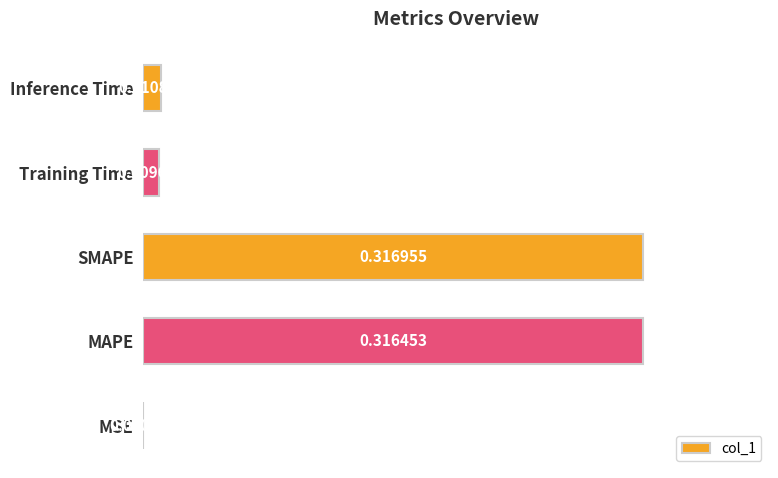

Which has a higher value, Inference Time or MAPE?

MAPE